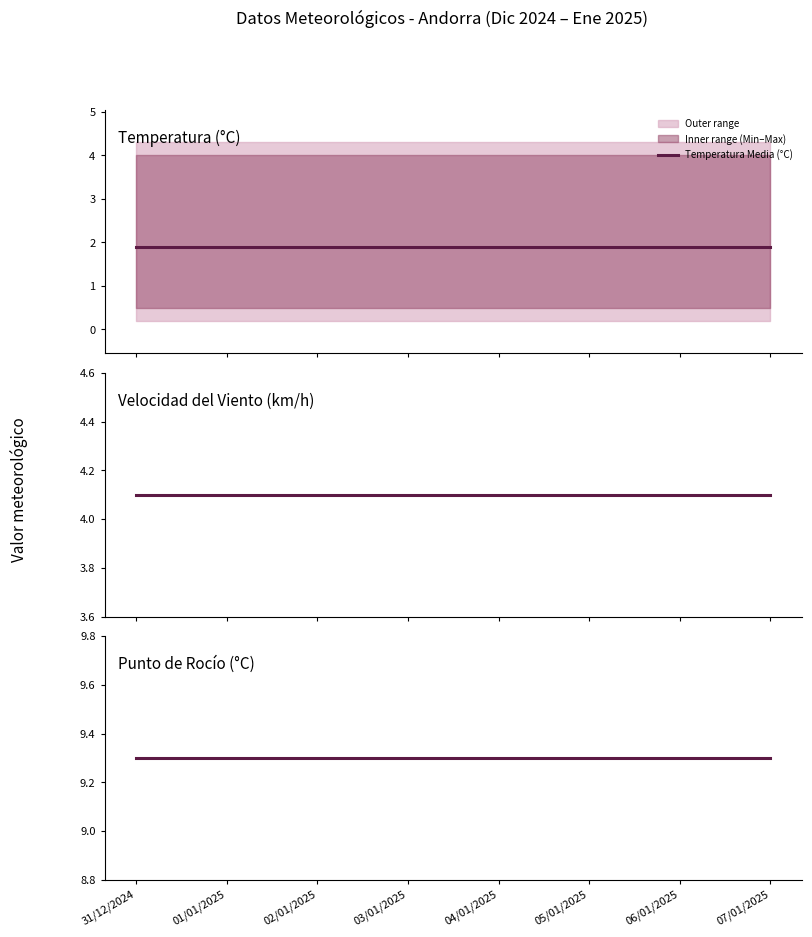

Does the chart have visible grid lines?

No